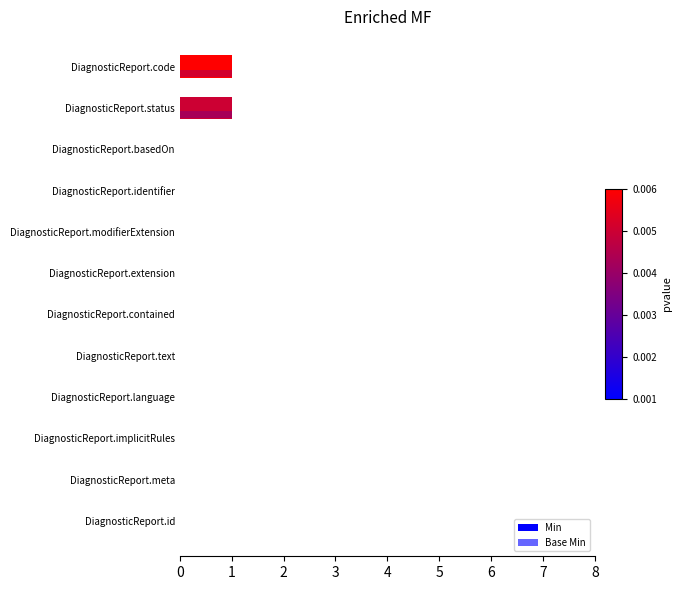

Rank the series by their maximum value, from highest to lowest.

Min, Base Min